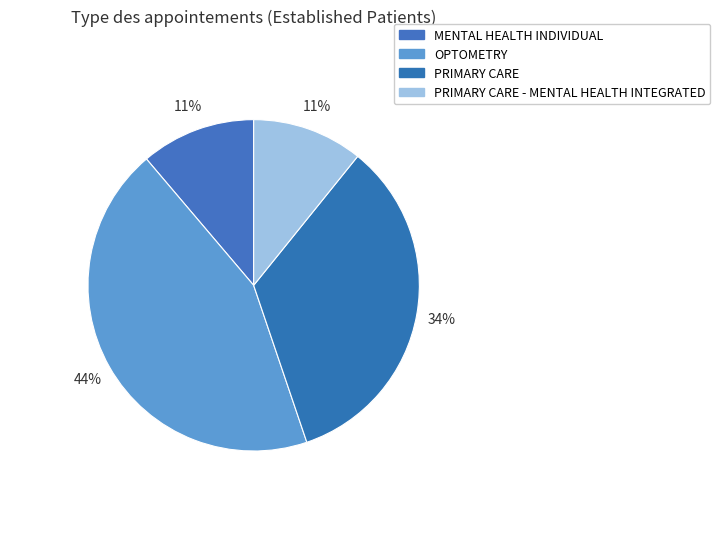

How many slices are in this pie chart?

4